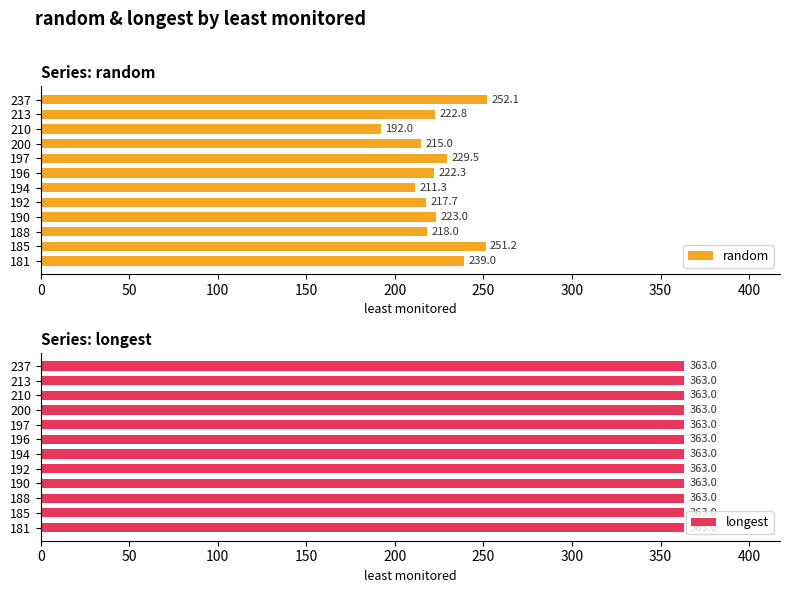

Which series has the largest total across all categories?

random